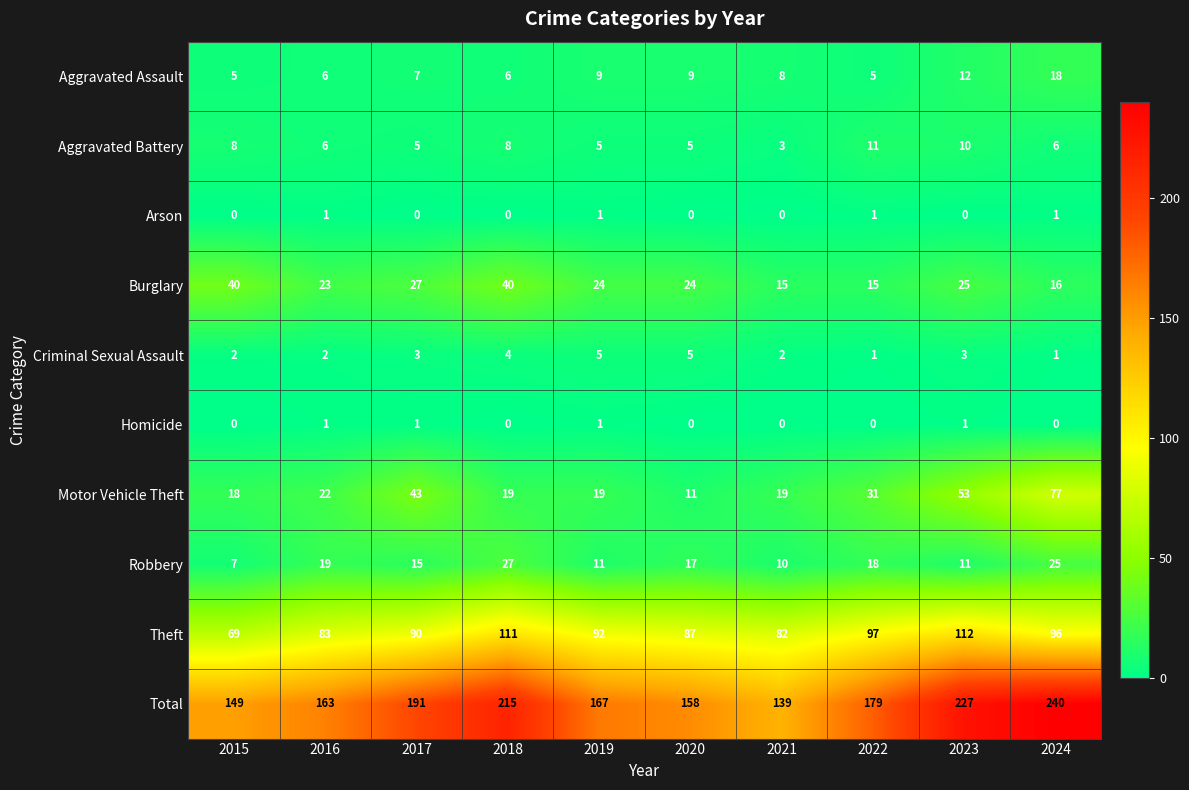

How many series are shown in this chart?

10